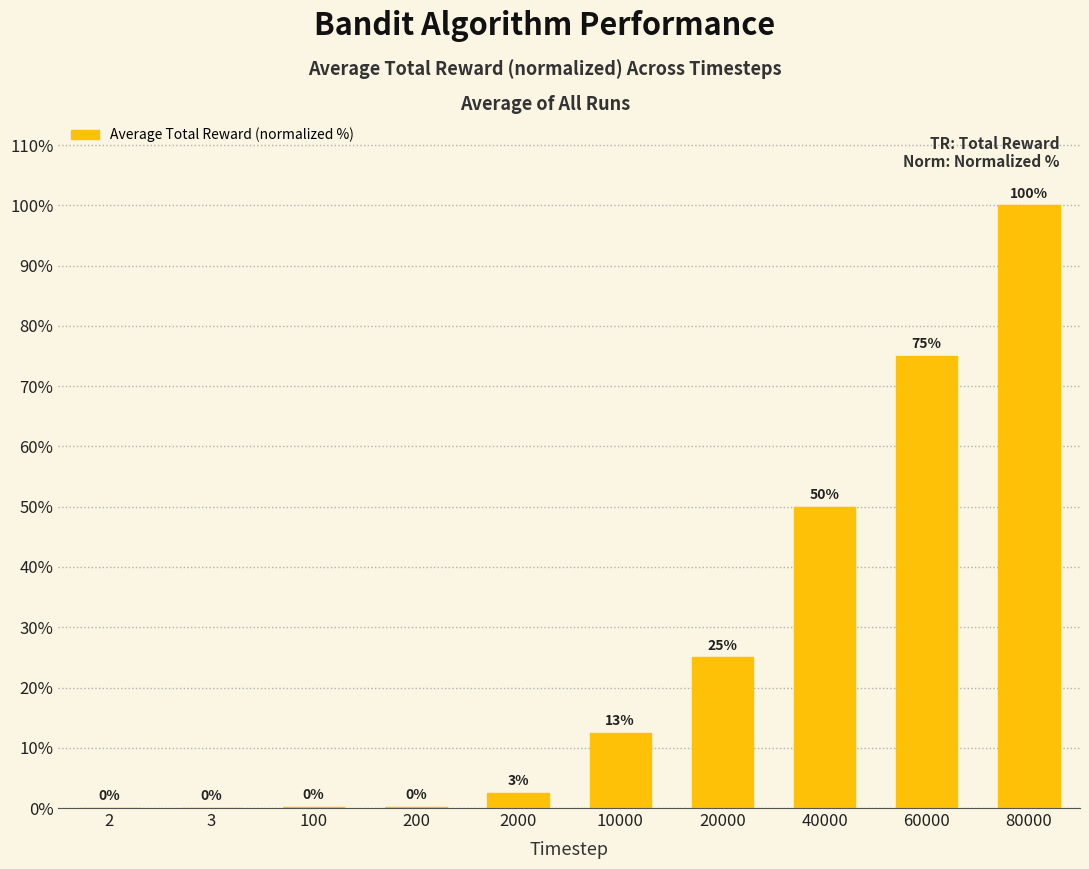

What is the greatest value displayed?

100.0